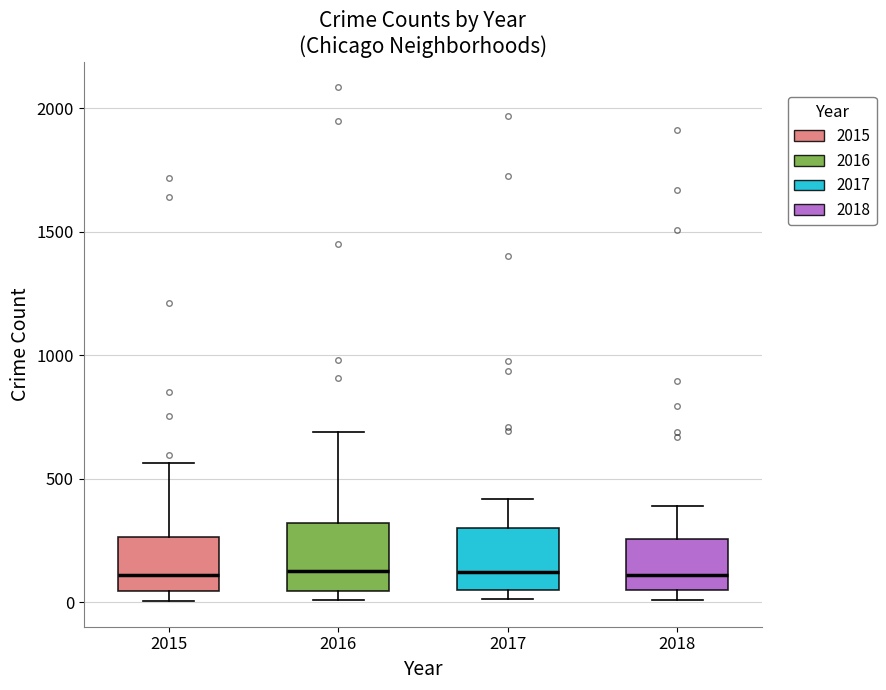

Where is the lower edge of the box at x = 2018 on the y-axis? The values are not printed on the chart, so give them approximately, as read against the axis.

50